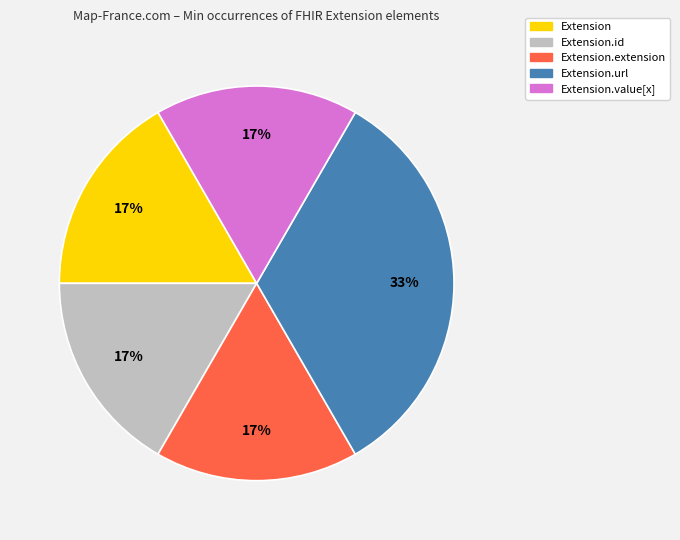

How many segments does this pie chart have?

5